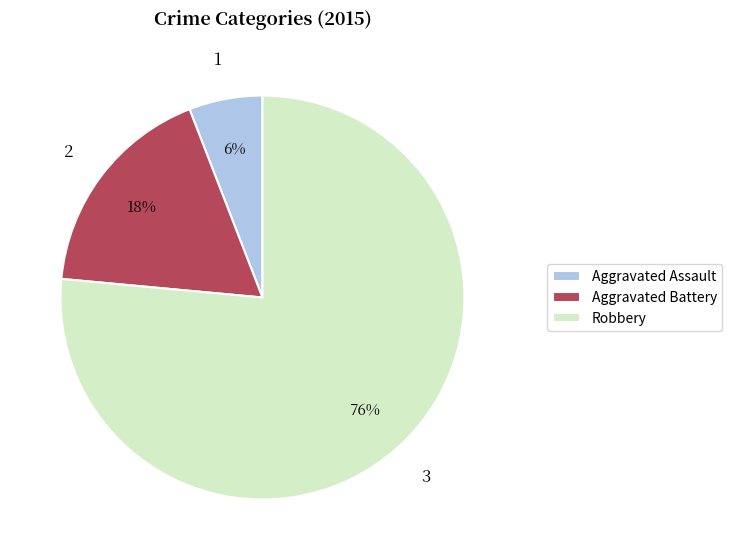

Between Aggravated Battery and Robbery, which is larger?

Robbery